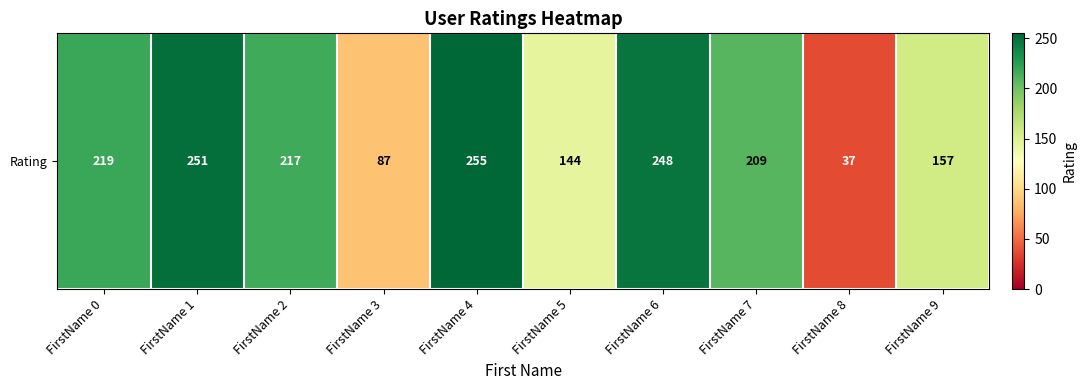

Where is the data nearest to the value 146?

FirstName 5